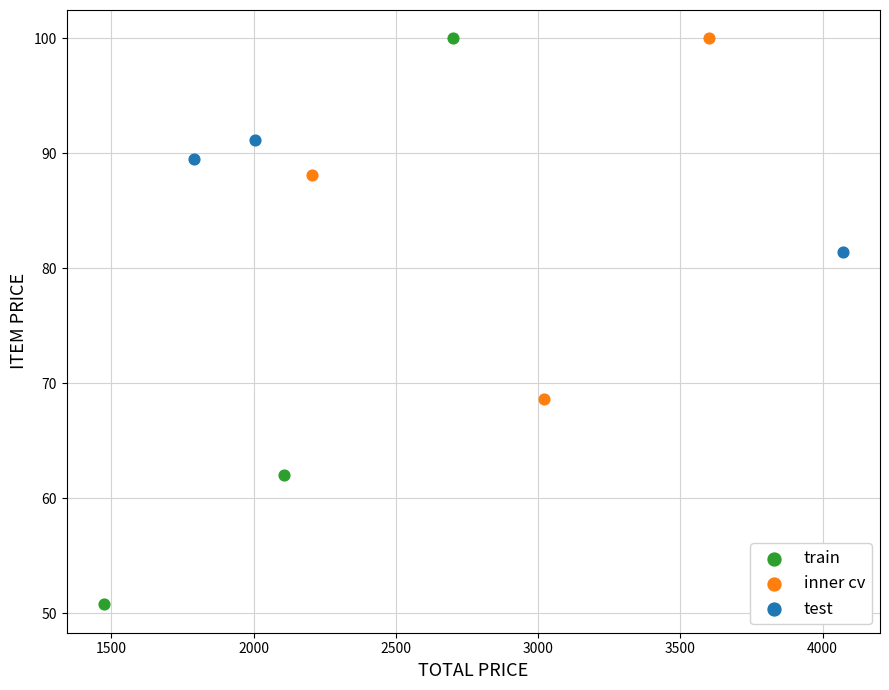

Which series reaches the minimum Y coordinate?

train